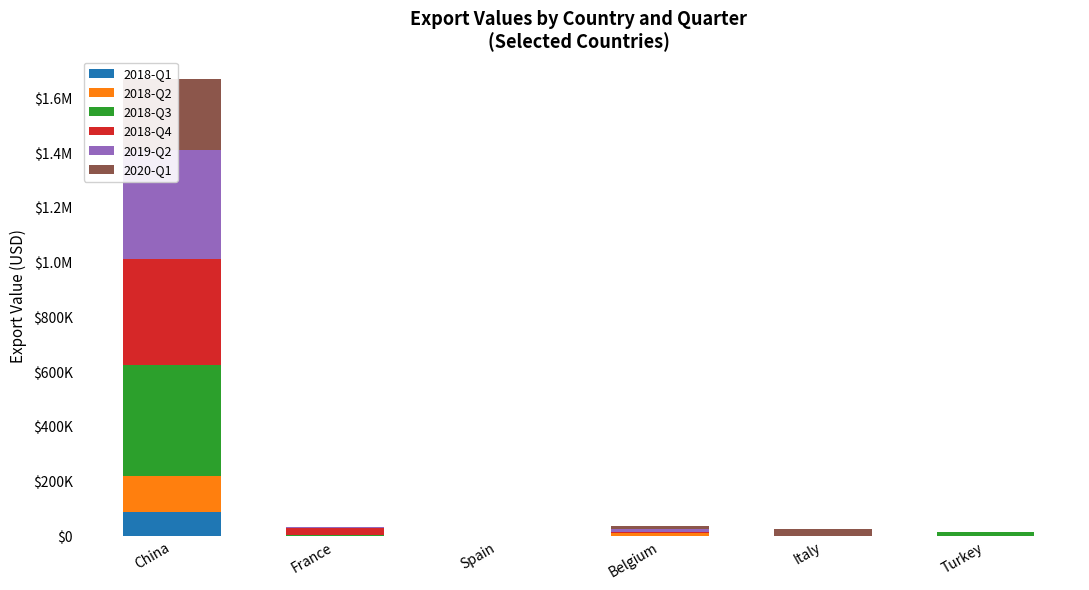

What is the approximate value of 2018-Q4 at Belgium, to the nearest 100?

4200